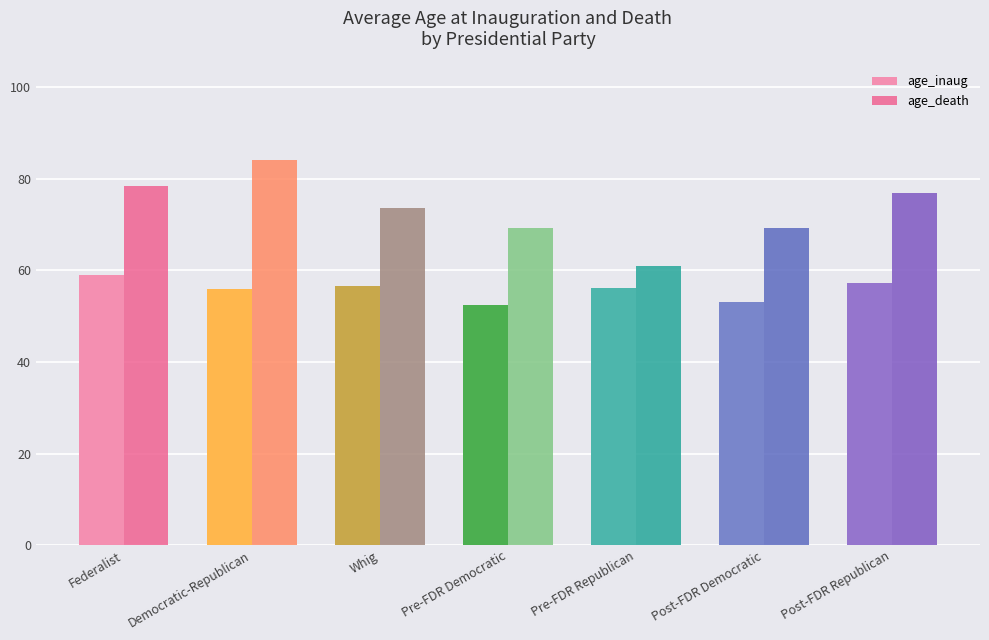

What is the label of the 4th bar from the left?

Pre-FDR Democratic